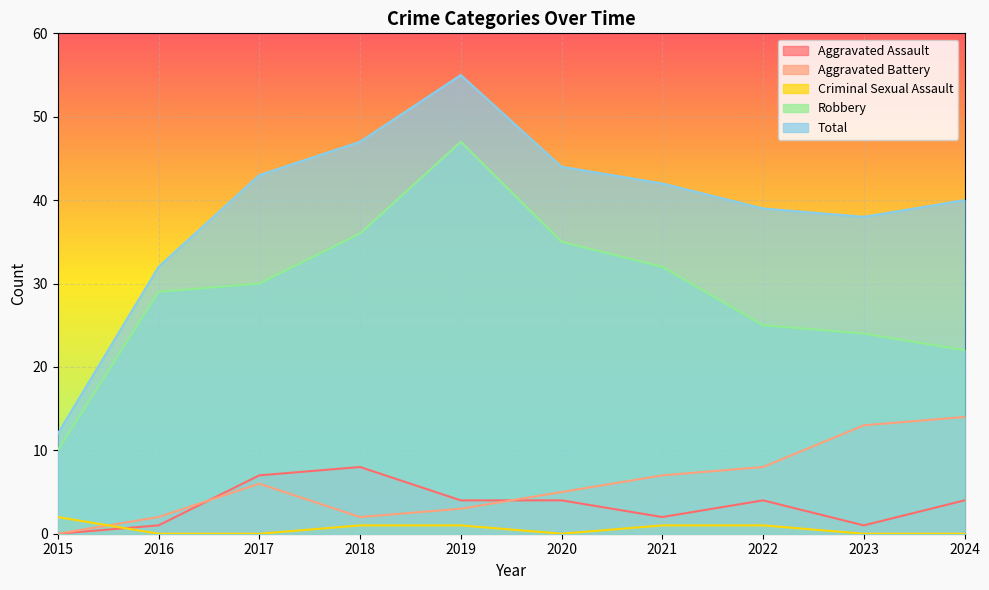

What is the total value across all series at 2023?

76